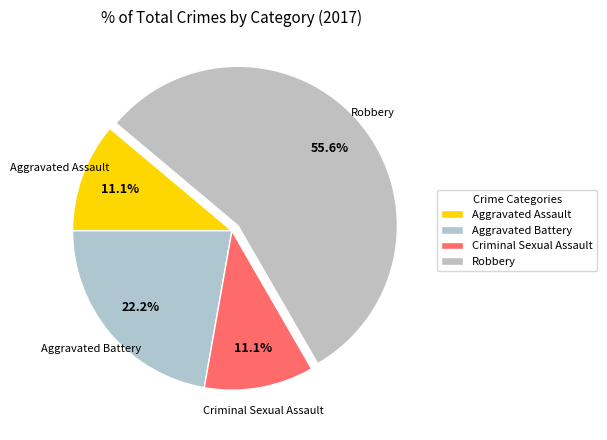

How many segments does this pie chart have?

4